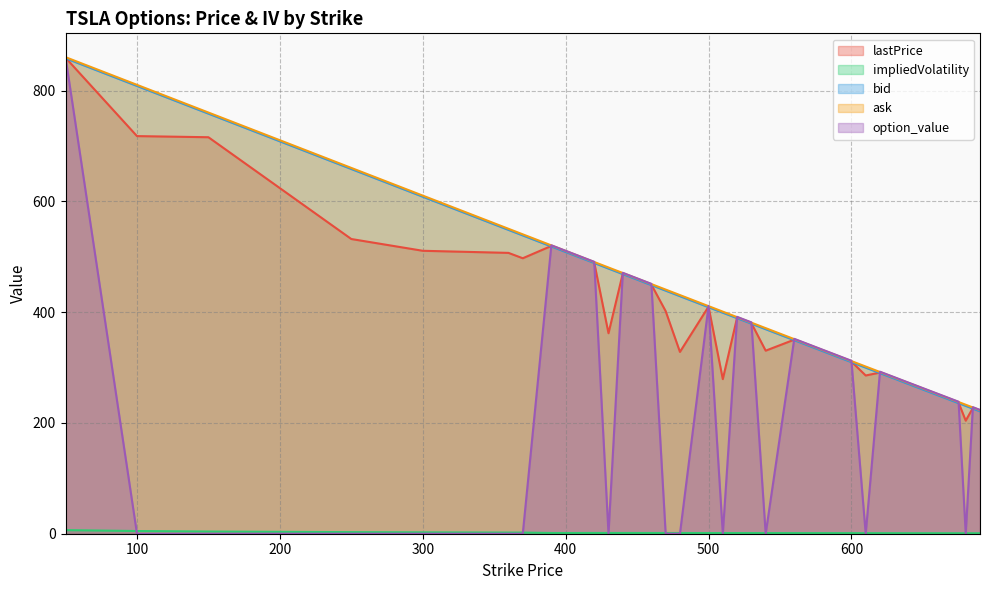

What is the difference between the maximum and minimum values in the impliedVolatility series?

5.7